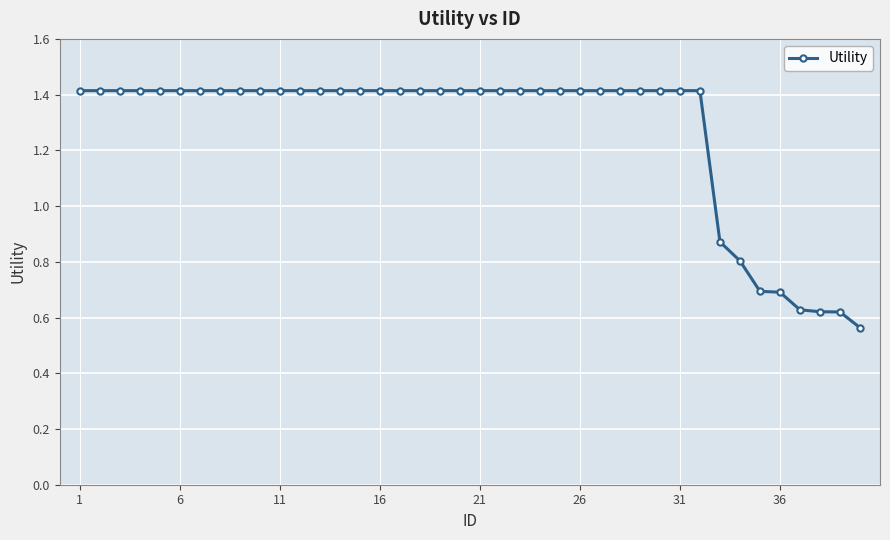

What is the value of the 31st point from the left?

1.4